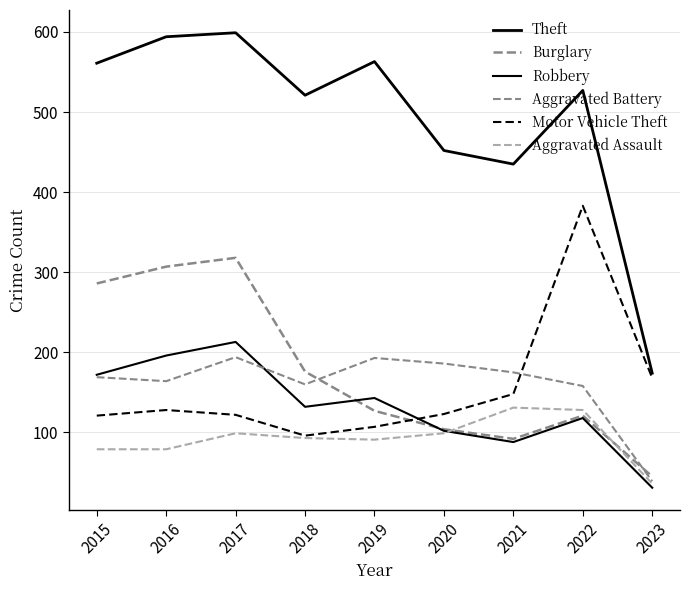

Where does the Robbery series first go above 132?

2015